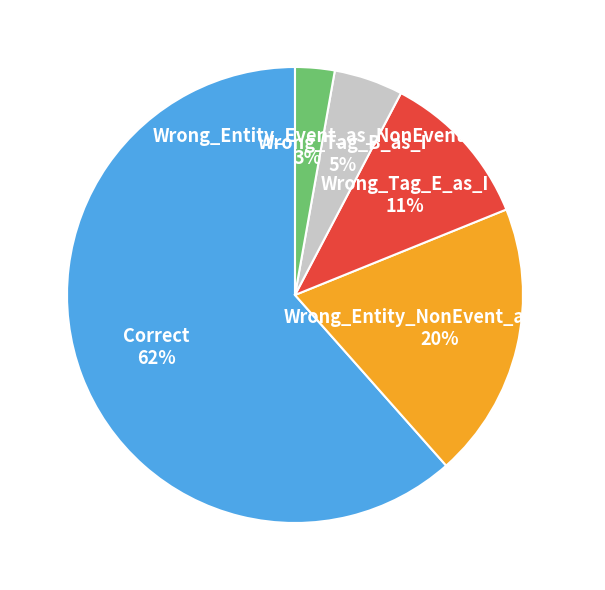

Does any single category account for the majority?

Yes